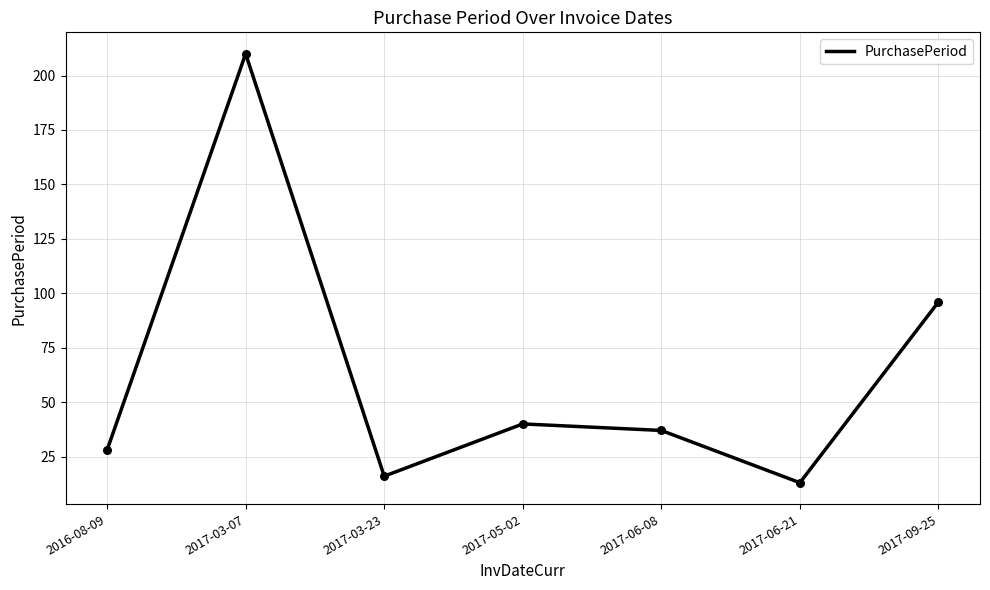

What is the ratio of the value at 2017-09-25 to the value at 2017-03-23?

6.0